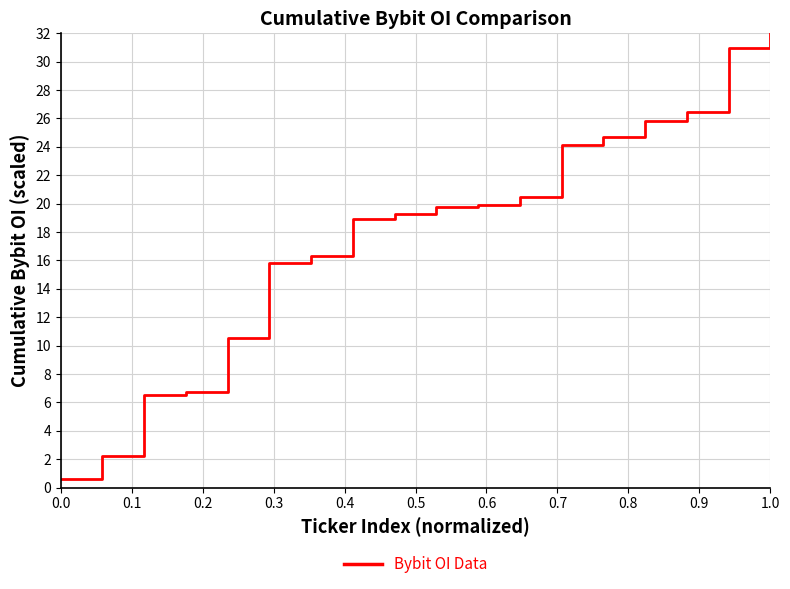

What is the maximum value shown in the chart?

32.0